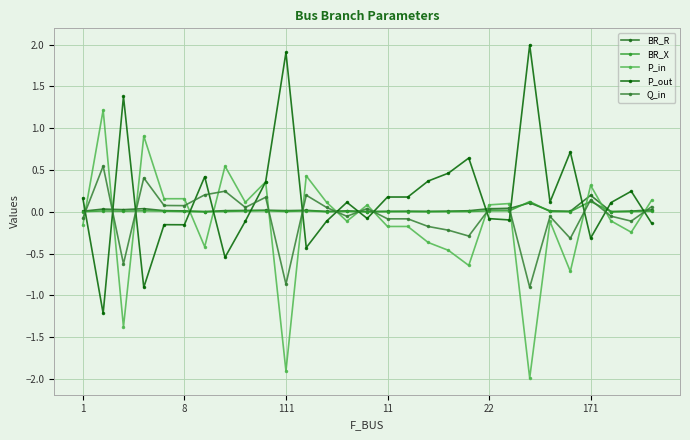

Reading left to right, what are all the values shown in this chart?

BR_R: 0.0	0.0	0.0	0.0	0.0	0.0	0.0	0.0	0.0	0.0	0.0	0.0	0.0	0.0	0.0	0.0	0.0	0.0	0.0	0.0	0.0	0.0	0.1	0.0	0.0	0.2	0.0	0.0	0.0
BR_X: 0.0	0.0	0.0	0.0	0.0	0.0	0.0	0.0	0.0	0.0	0.0	0.0	0.0	0.0	0.0	0.0	0.0	0.0	0.0	0.0	0.0	0.0	0.1	0.0	0.0	0.1	0.0	0.0	0.0
P_in: -0.2	1.2	-1.4	0.9	0.2	0.2	-0.4	0.5	0.1	0.4	-1.9	0.4	0.1	-0.1	0.1	-0.2	-0.2	-0.4	-0.5	-0.6	0.1	0.1	-2.0	-0.1	-0.7	0.3	-0.1	-0.2	0.1
P_out: 0.2	-1.2	1.4	-0.9	-0.2	-0.2	0.4	-0.5	-0.1	0.4	1.9	-0.4	-0.1	0.1	-0.1	0.2	0.2	0.4	0.5	0.6	-0.1	-0.1	2.0	0.1	0.7	-0.3	0.1	0.2	-0.1
Q_in: -0.1	0.5	-0.6	0.4	0.1	0.1	0.2	0.2	0.1	0.2	-0.9	0.2	0.1	-0.1	0.0	-0.1	-0.1	-0.2	-0.2	-0.3	0.0	0.0	-0.9	-0.1	-0.3	0.1	-0.1	-0.1	0.1